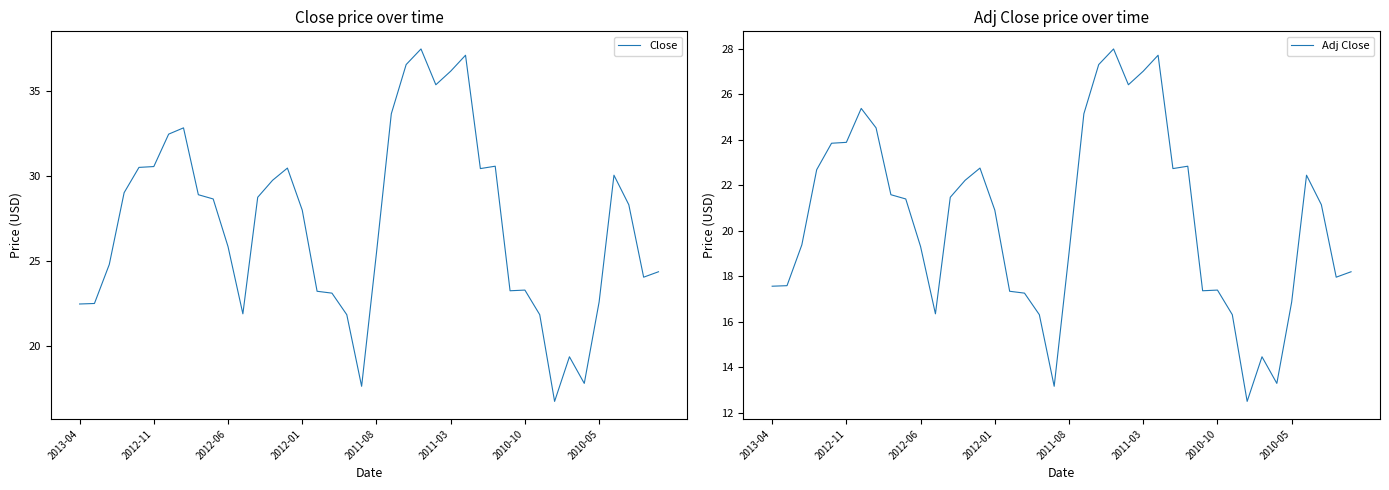

Which series has the largest total across all categories?

Close